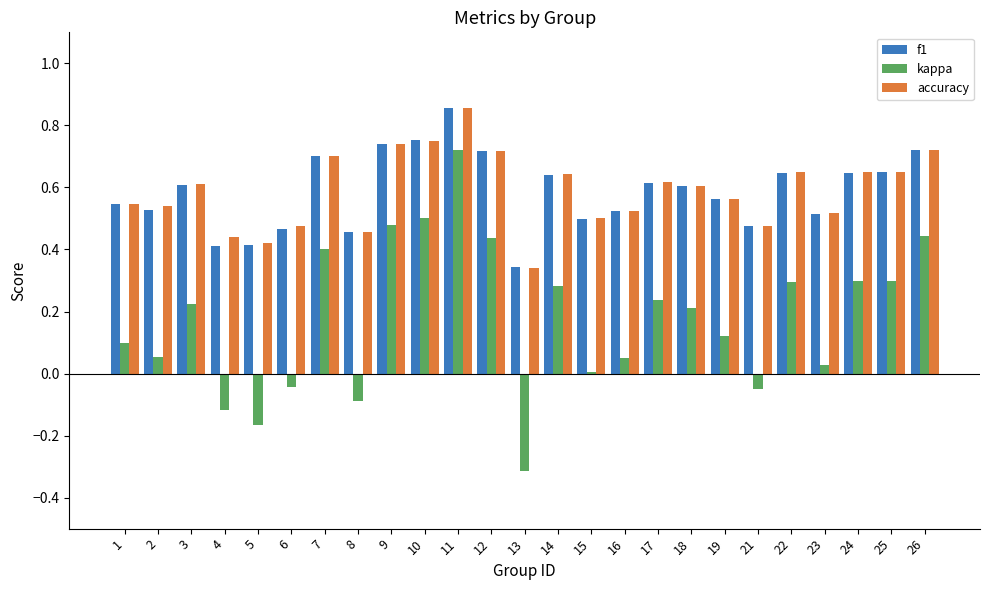

How many groups of bars are there?

25